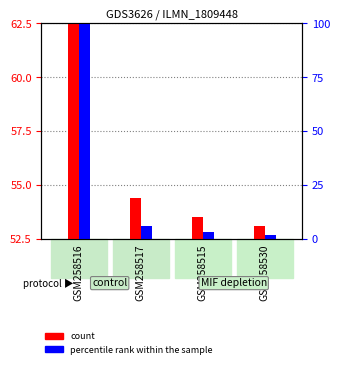

Where does the percentile rank within the sample series first go above 53?

GSM258516